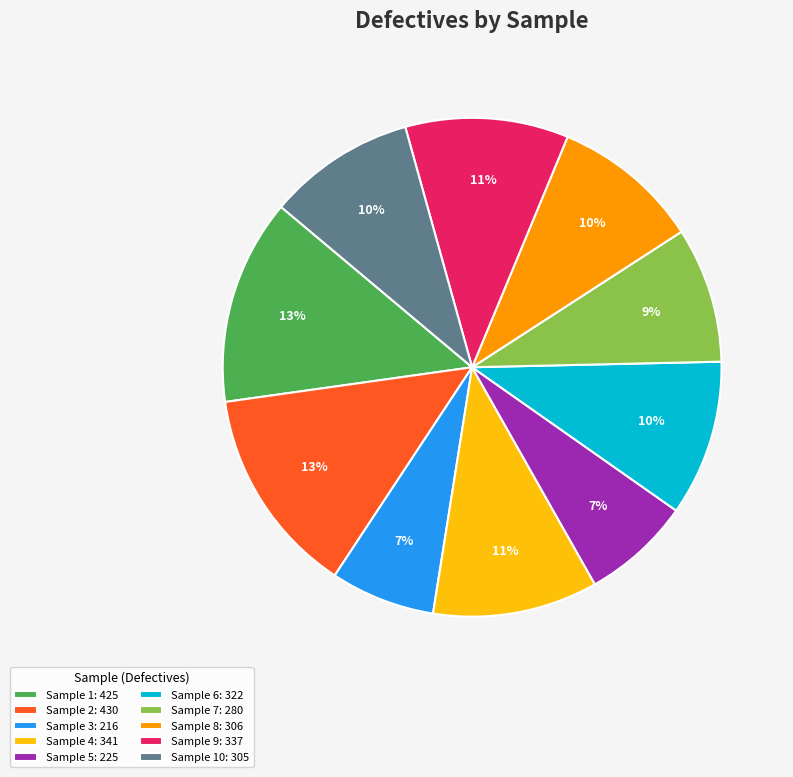

To the nearest percent, what is the difference between the Sample 6: 322 and Sample 1: 425 slice percentages?

3%